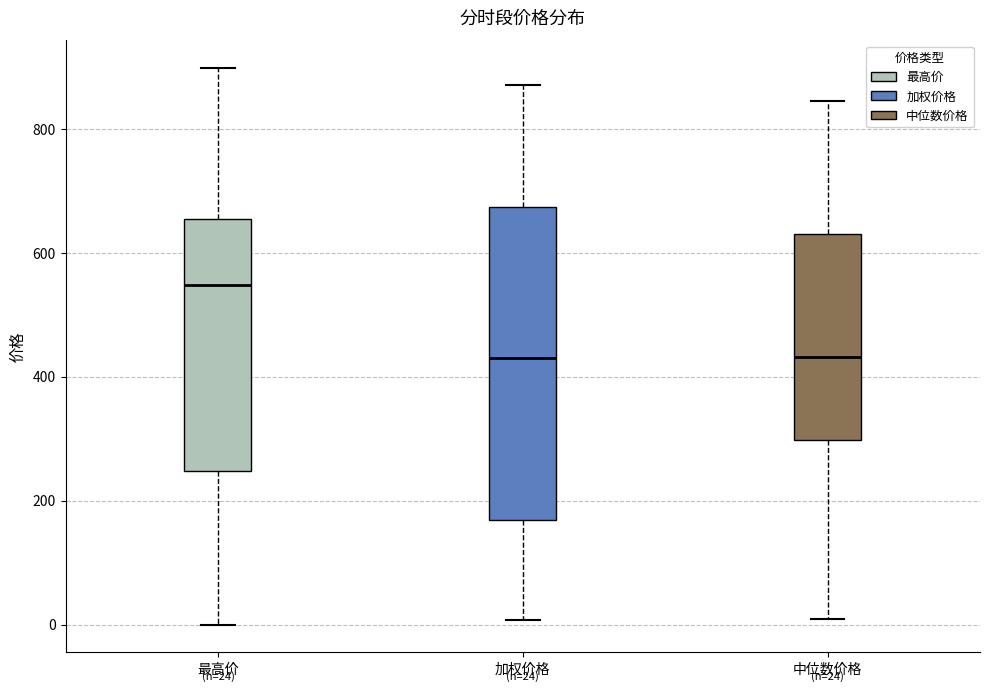

Which box is the tallest, from its lower edge to its upper edge?

加权价格